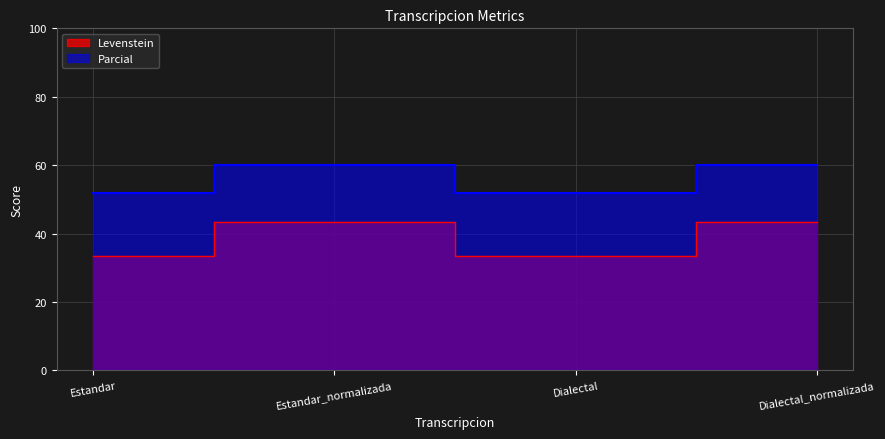

Where is Levenstein nearest to the value 38?

Estandar